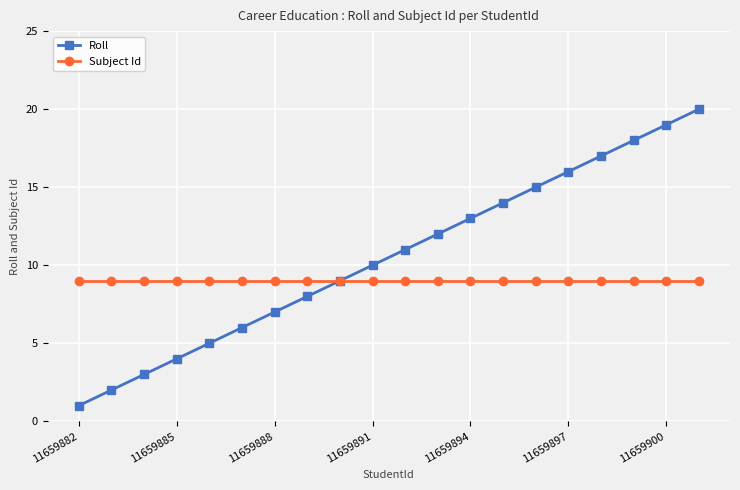

What is the highest value of the Roll series?

20